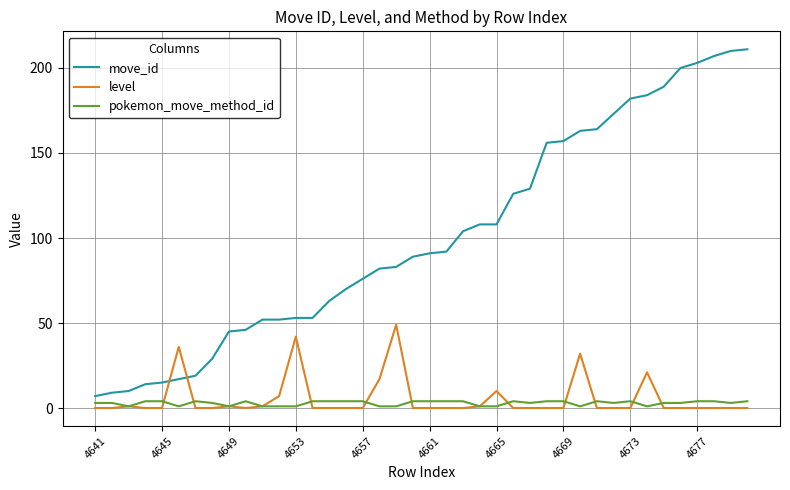

What is the lowest value of the pokemon_move_method_id series?

1